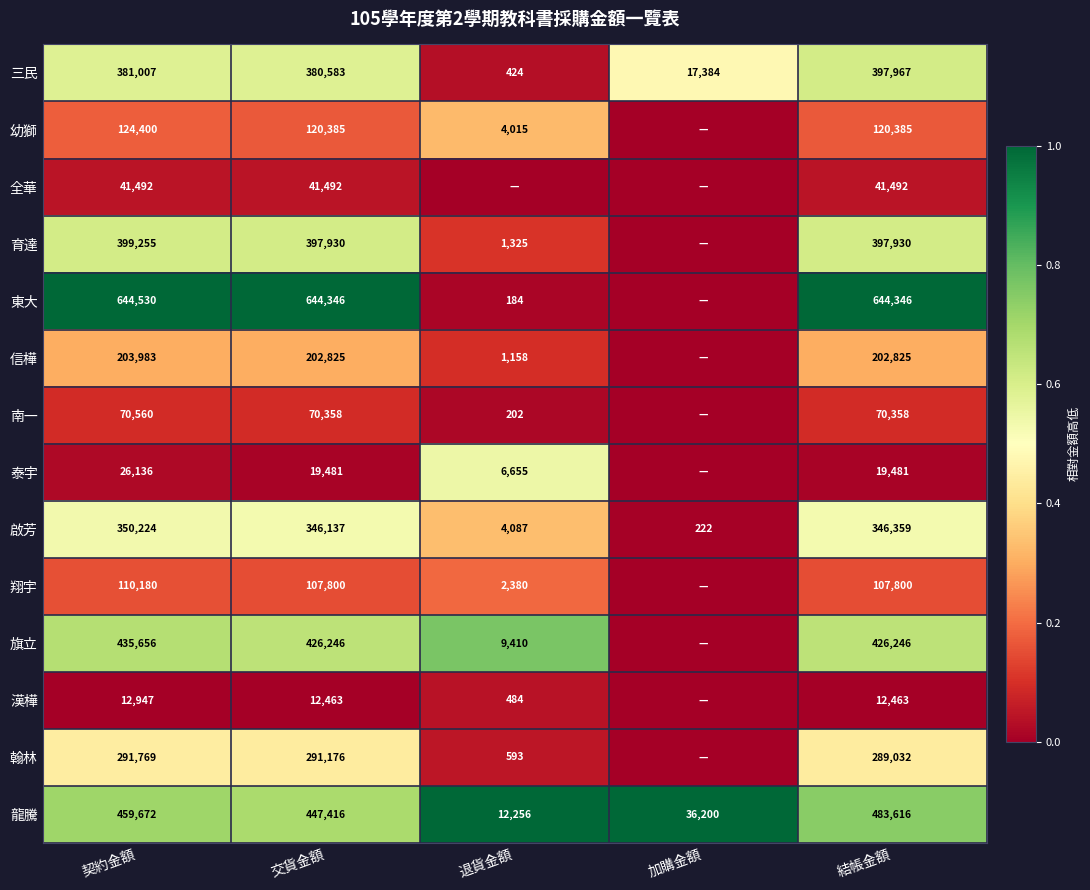

What is the difference between the 翰林 values at 交貨金額 and 結帳金額?

2144